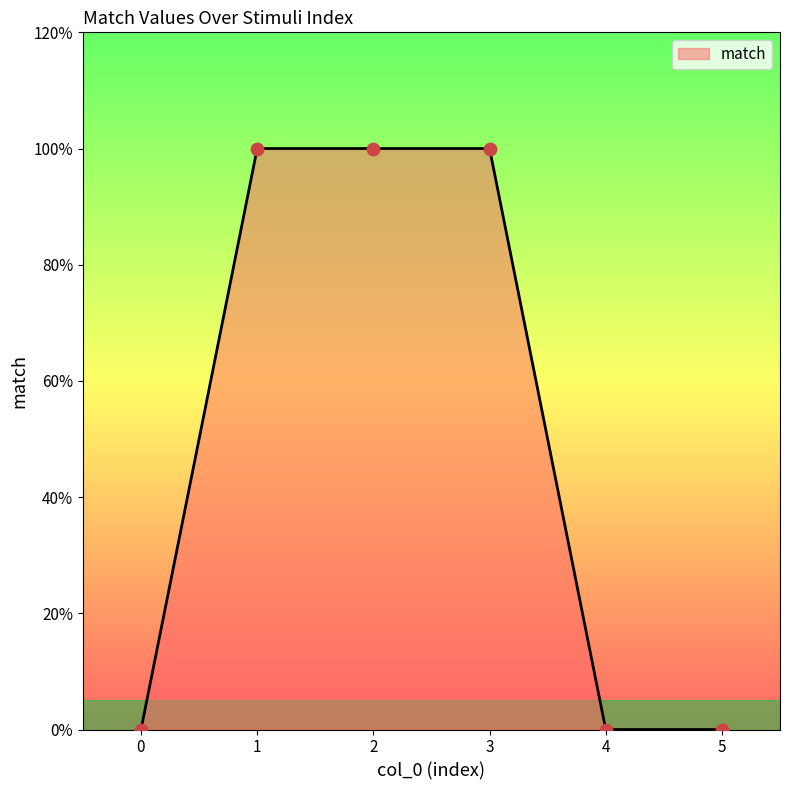

What is the change in value from 2 to 5?

-1